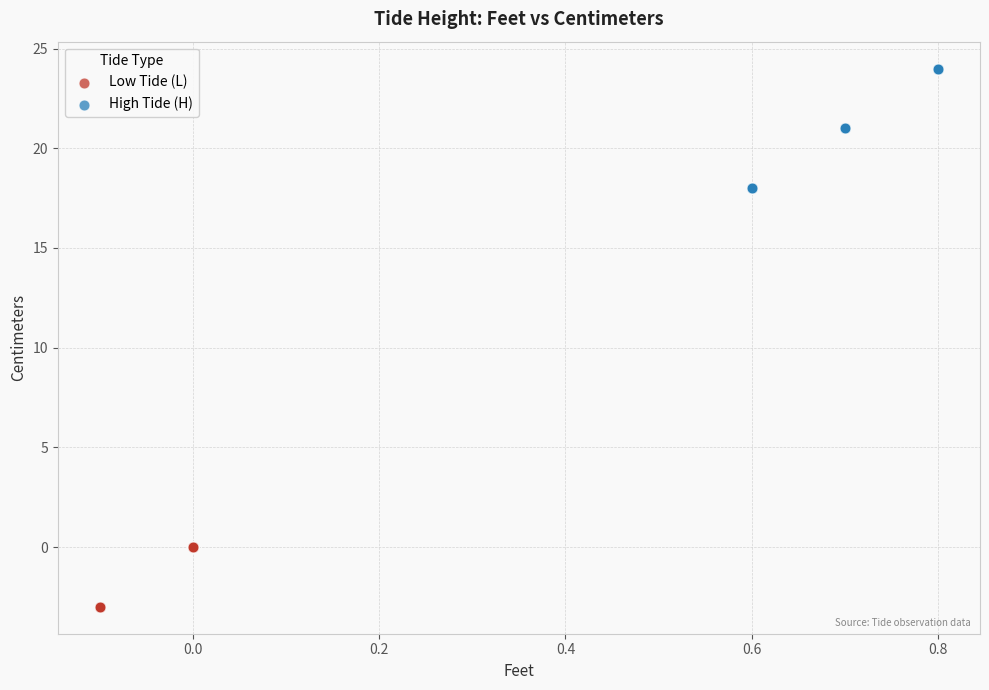

Which series contains the lowest Y value?

Low Tide (L)